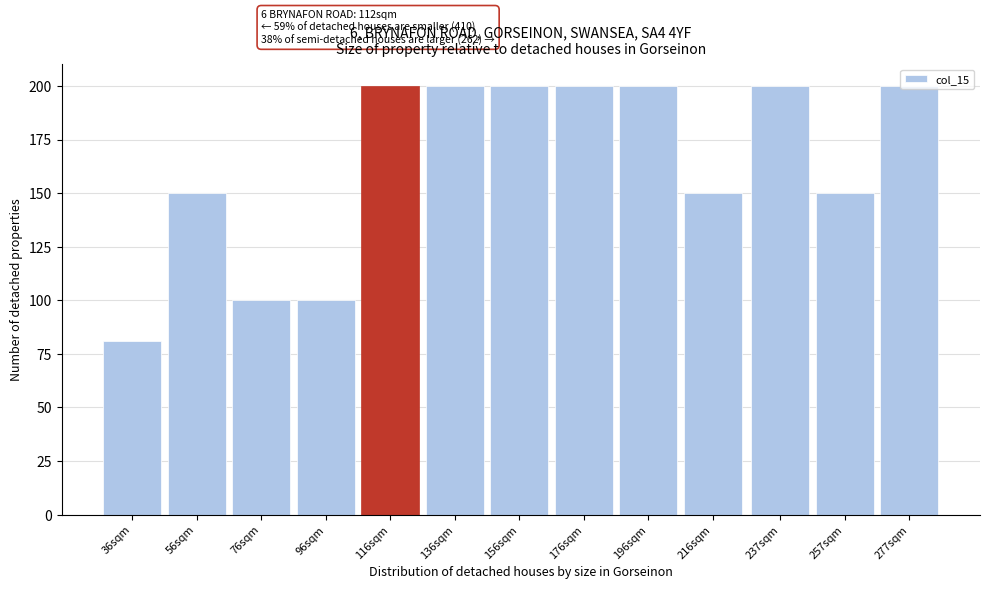

Which category has the lowest value across all series?

36sqm